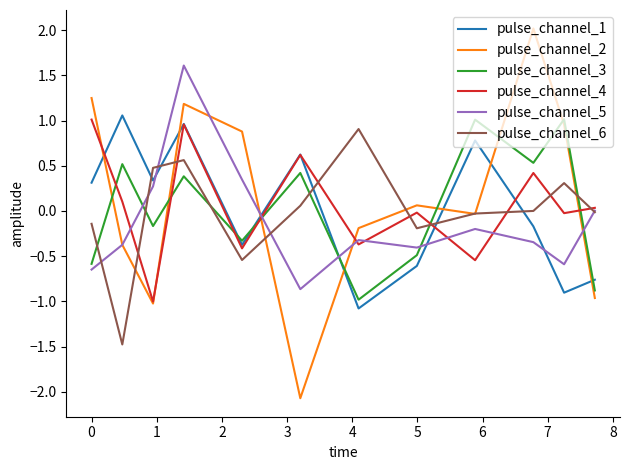

True or false: pulse_channel_3 and pulse_channel_4 cross at least once.

True